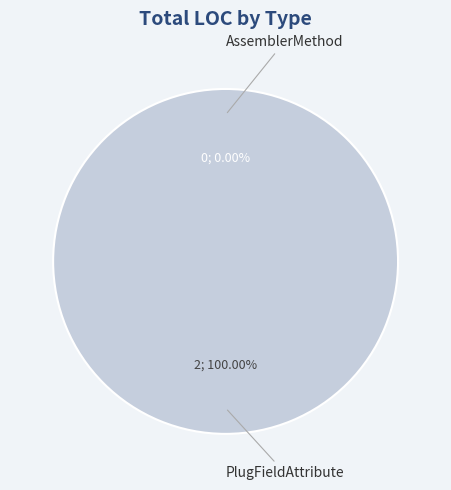

Is it true that PlugFieldAttribute is 99% of the pie?

False